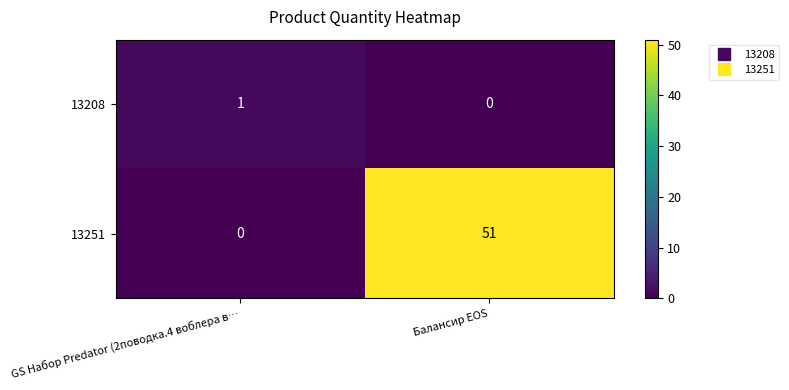

At which category is the sum across all series the highest?

Балансир EOS